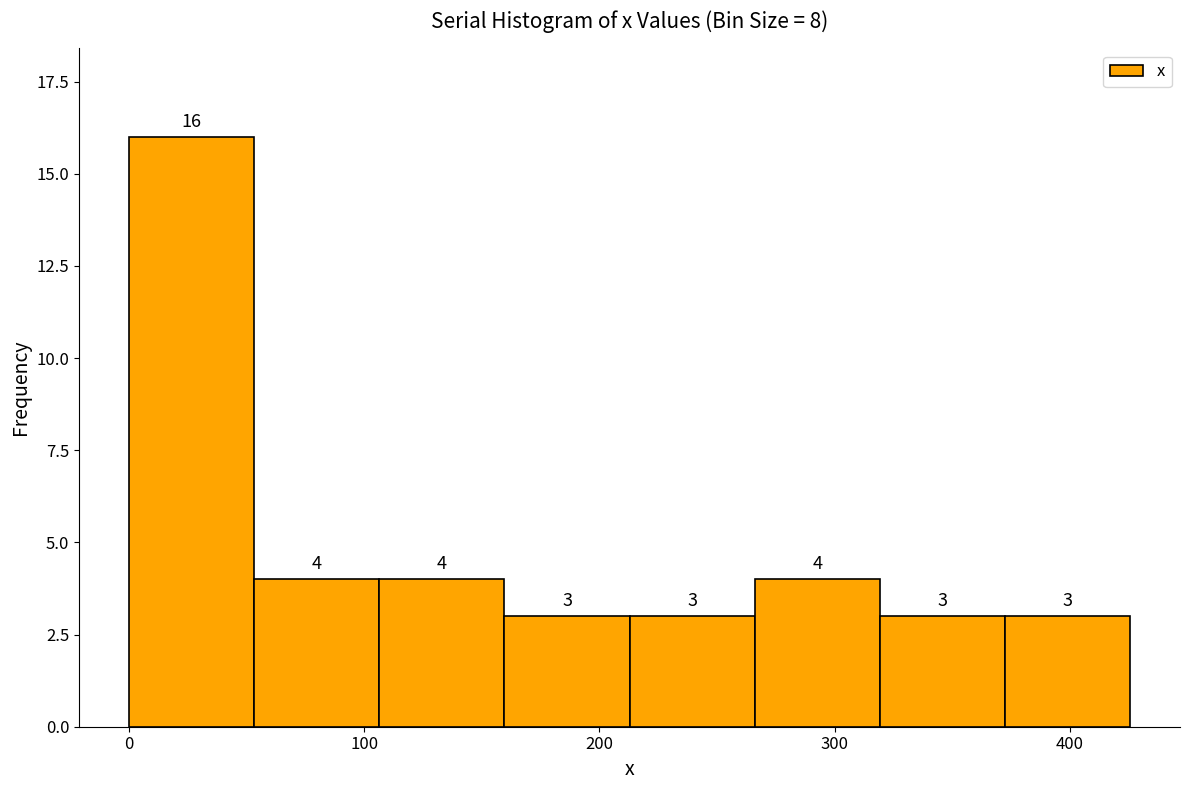

Over which range of the x-axis is the bar tallest?

0 to 50